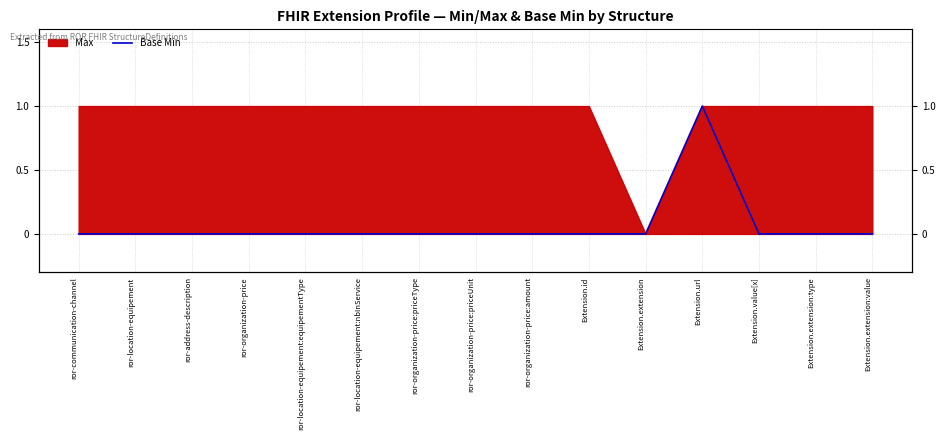

Reading left to right, list all the values displayed in this chart.

ror-communication-channel=0	ror-location-equipement=0	ror-address-description=0	ror-organization-price=0	ror-location-equipement:equipementType=0	ror-location-equipement:nbInService=0	ror-organization-price:priceType=0	ror-organization-price:priceUnit=0	ror-organization-price:amount=0	Extension.id=0	Extension.extension=0	Extension.url=1	Extension.value[x]=0	Extension.extension:type=0	Extension.extension:value=0